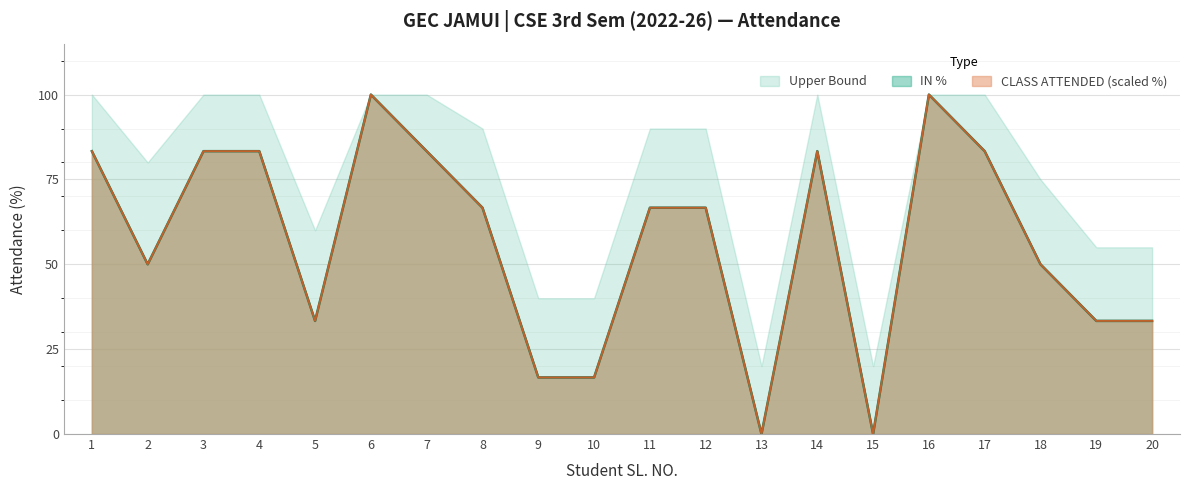

What is the difference between the maximum and second lowest values in the CLASS ATTENDED series?

100.0